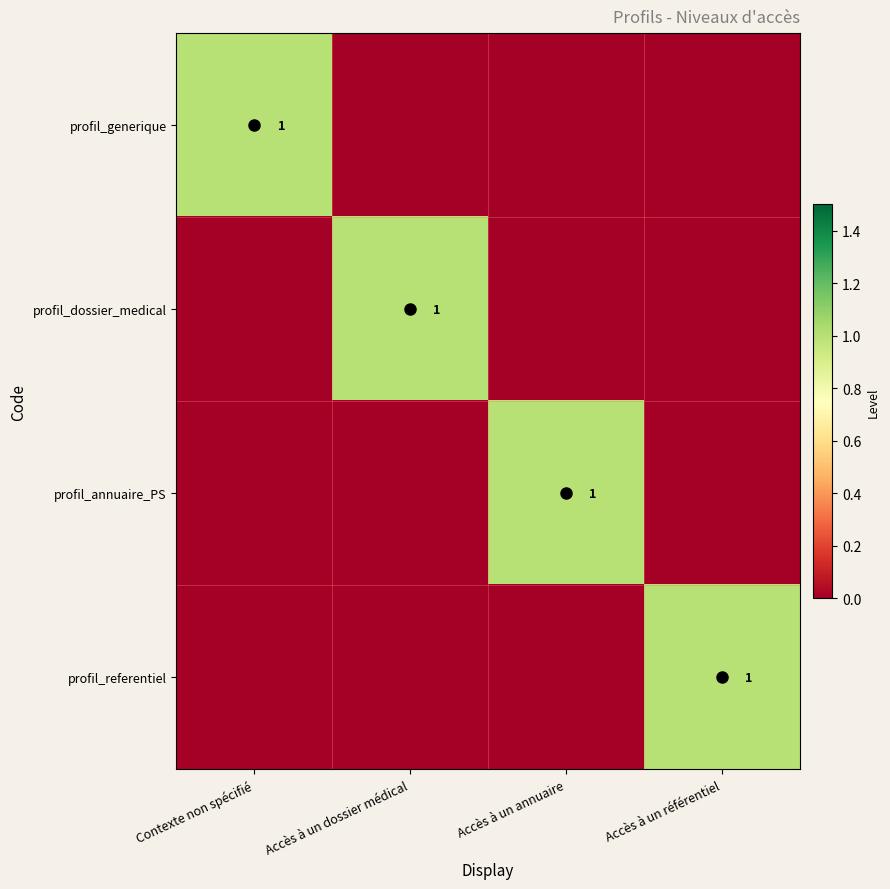

Which has a higher value, Accès à un dossier médical or Accès à un référentiel?

Accès à un dossier médical